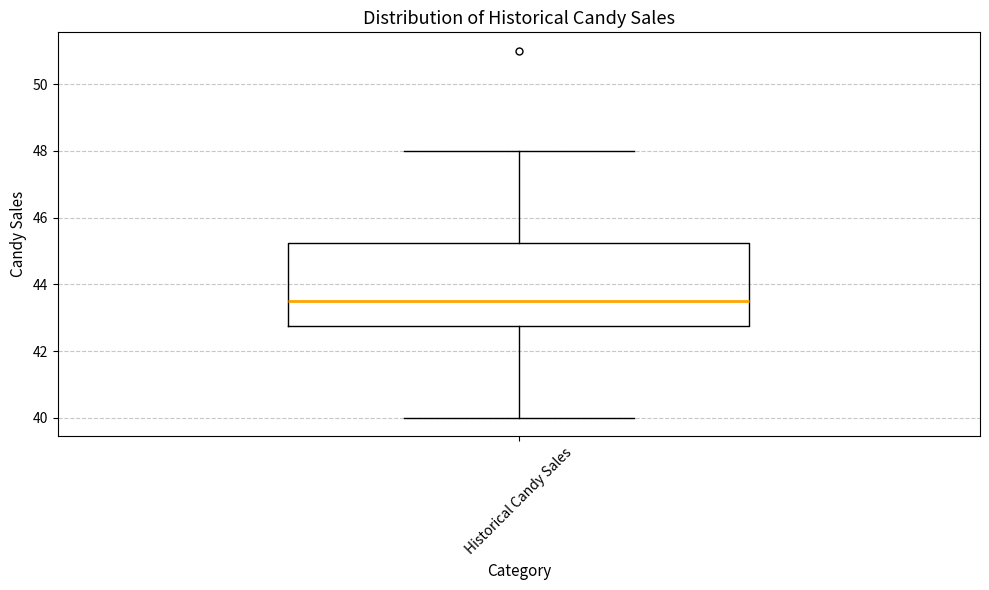

Where does the lower whisker of the box for Historical Candy Sales end on the y-axis? The values are not printed on the chart, so give them approximately, as read against the axis.

40.0